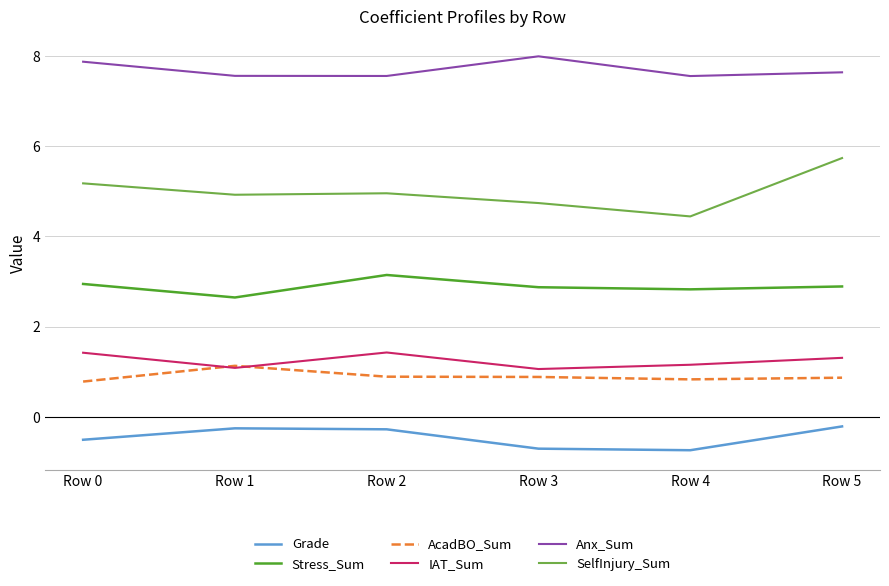

Which series has the widest spread of values?

SelfInjury_Sum